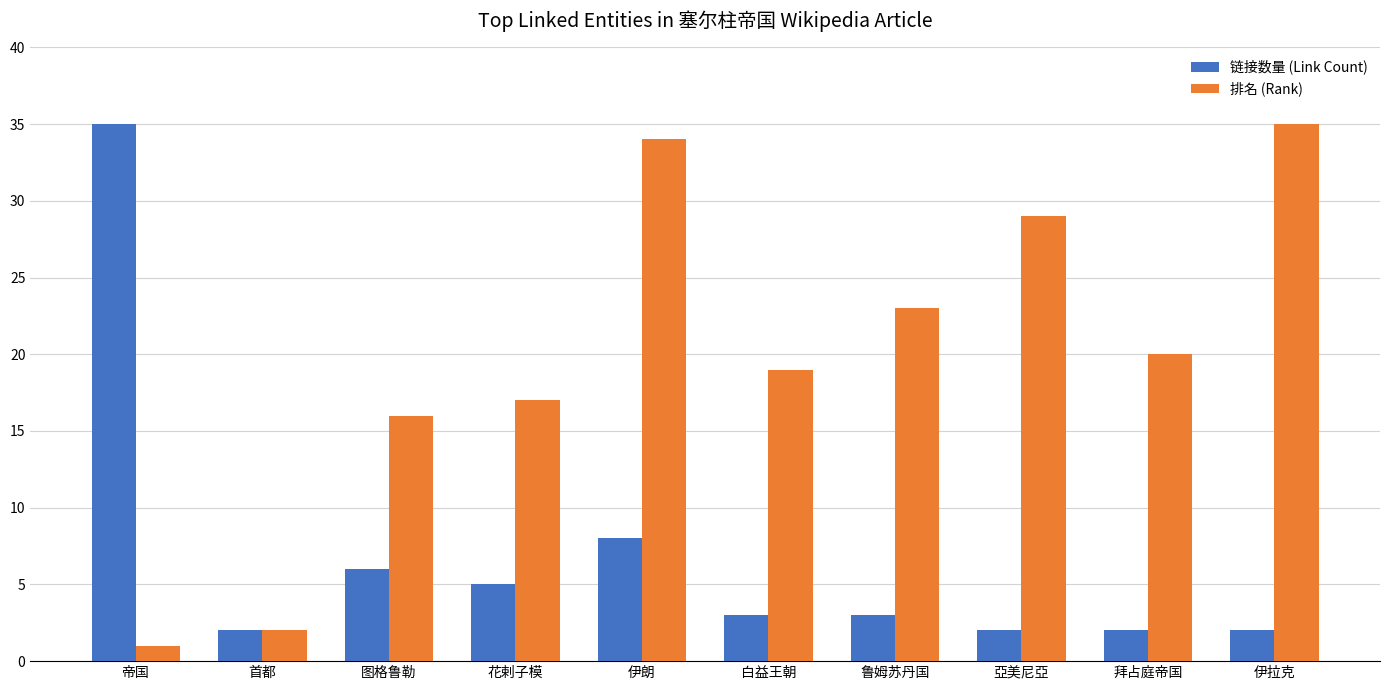

How many series are shown in this chart?

2